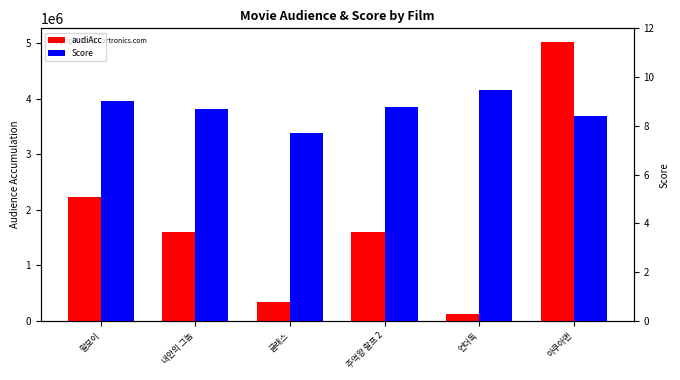

At how many categories does at least one series exceed 4996121?

1